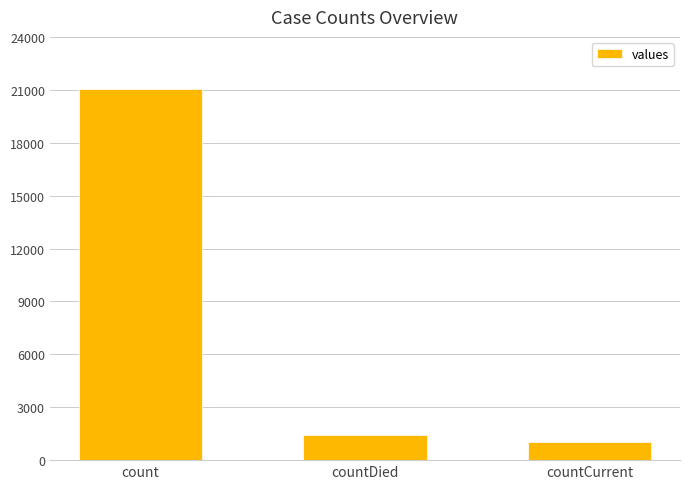

Reading right to left, list all the values displayed in this chart.

countCurrent=1006	countDied=1405	count=21050